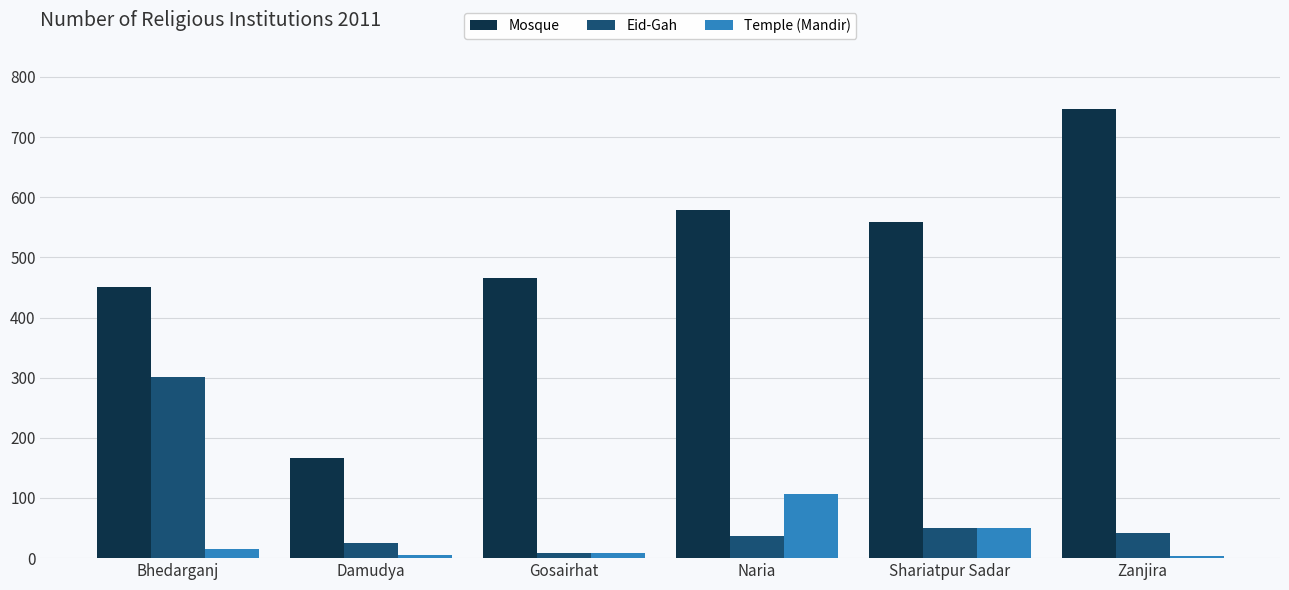

What position from the left is Damudya?

2